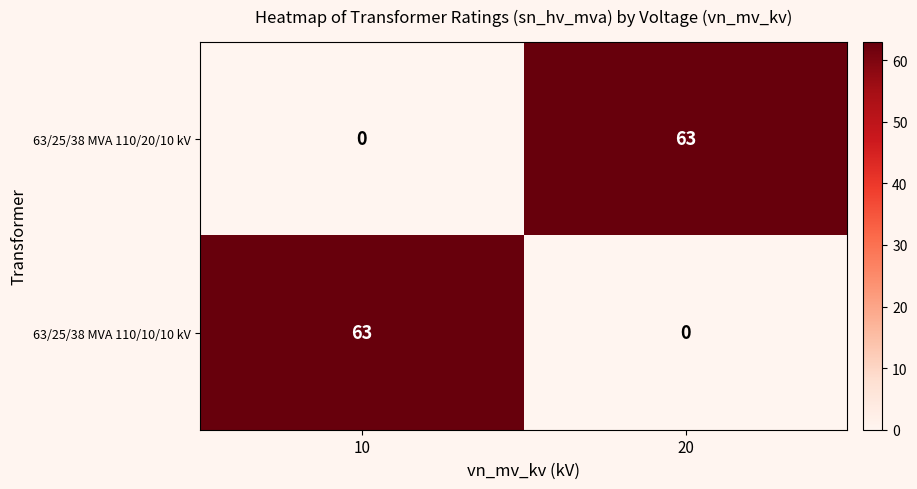

What is the total value across all series at 20?

63